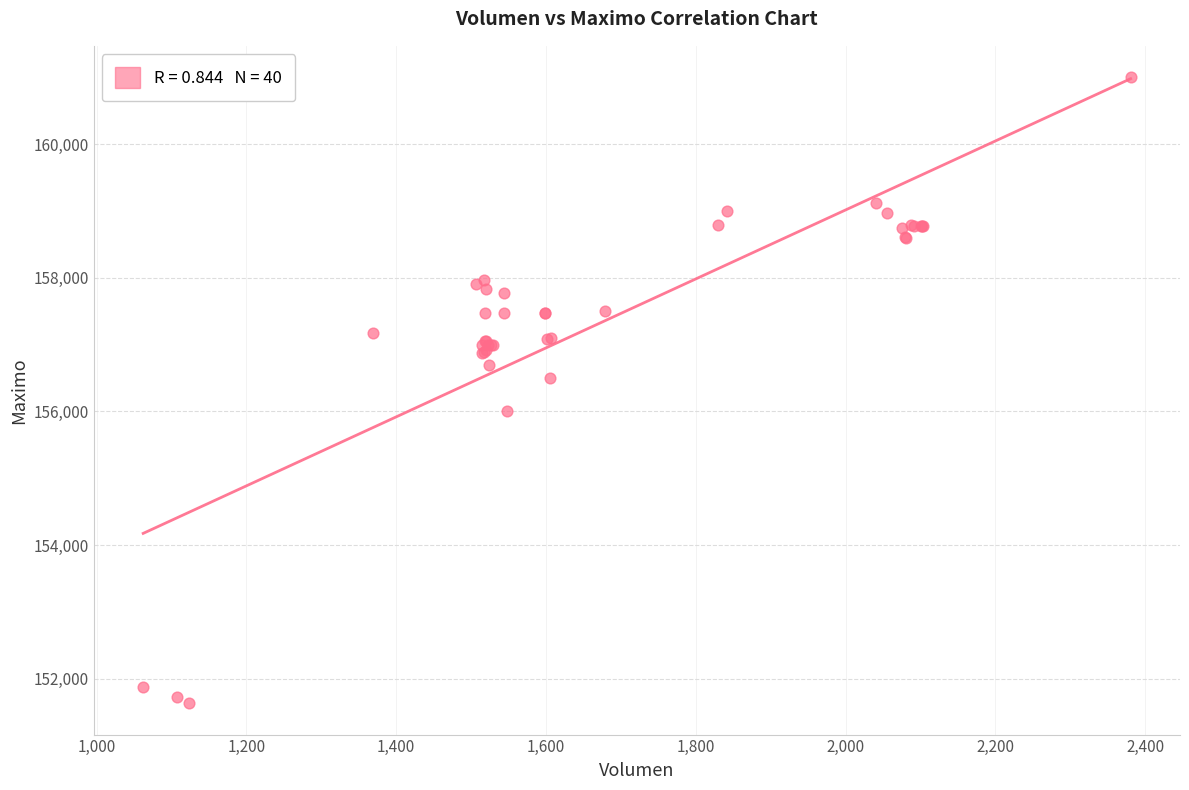

What Y value in the scatter plot is closest to 156316?

156500